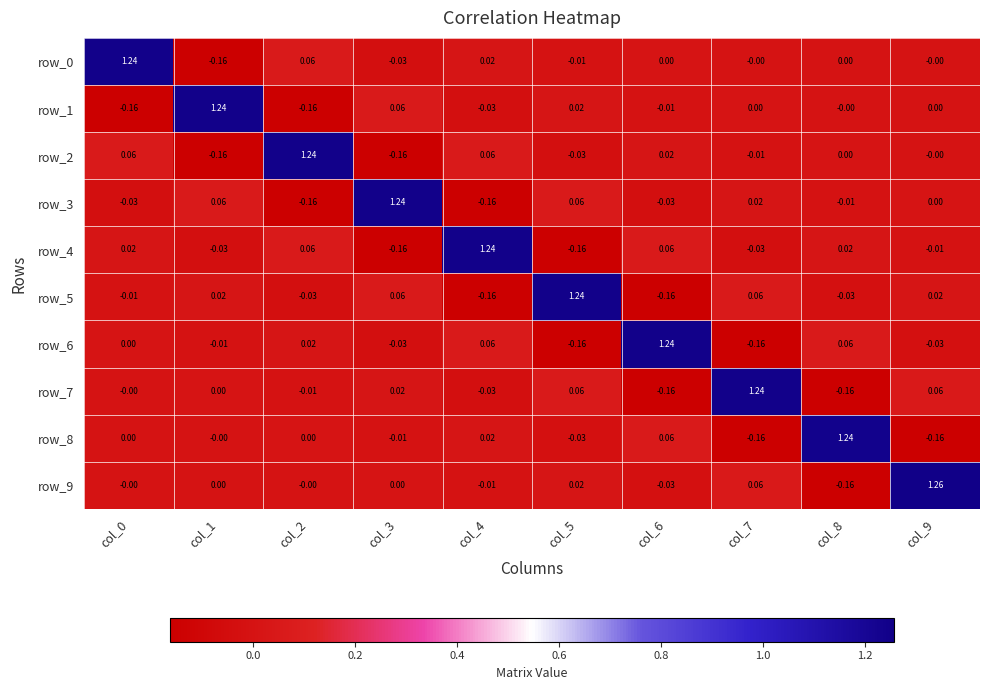

Is the value of row_8 at col_0 greater than the value of row_3 at col_1?

No